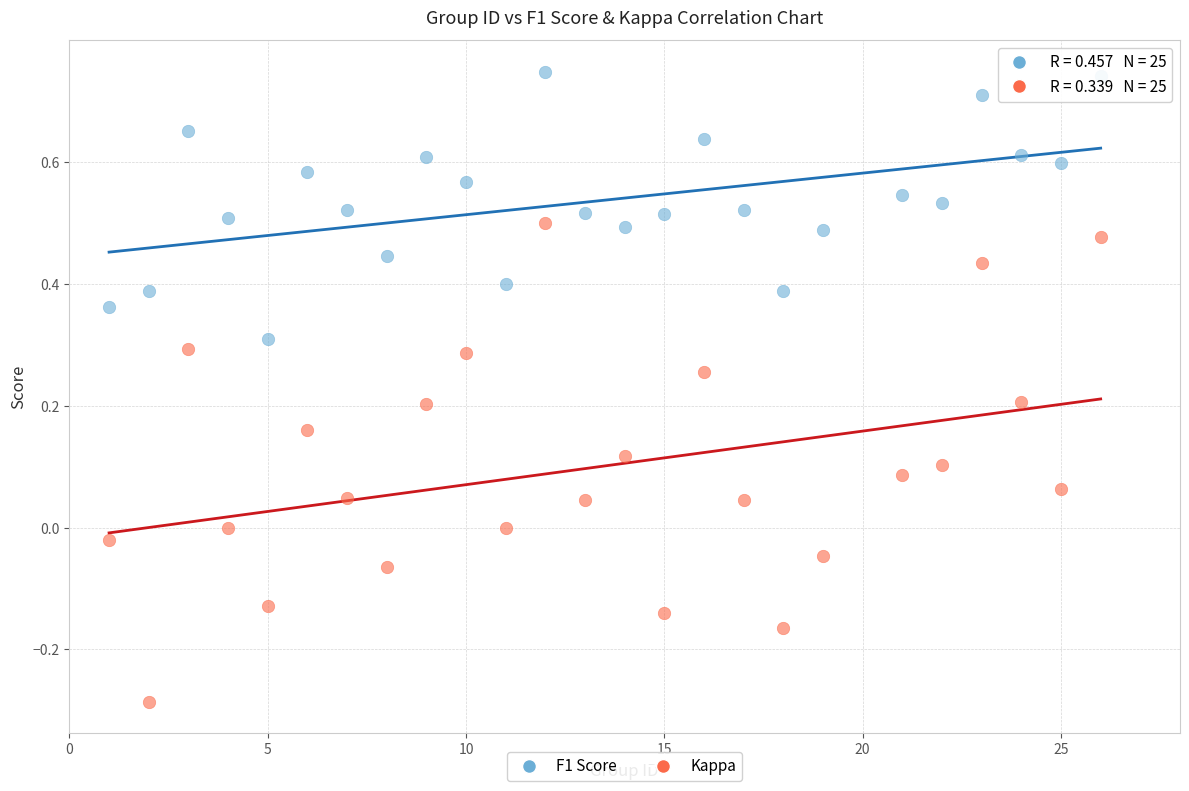

Which series has the largest Y range (max minus min)?

Kappa